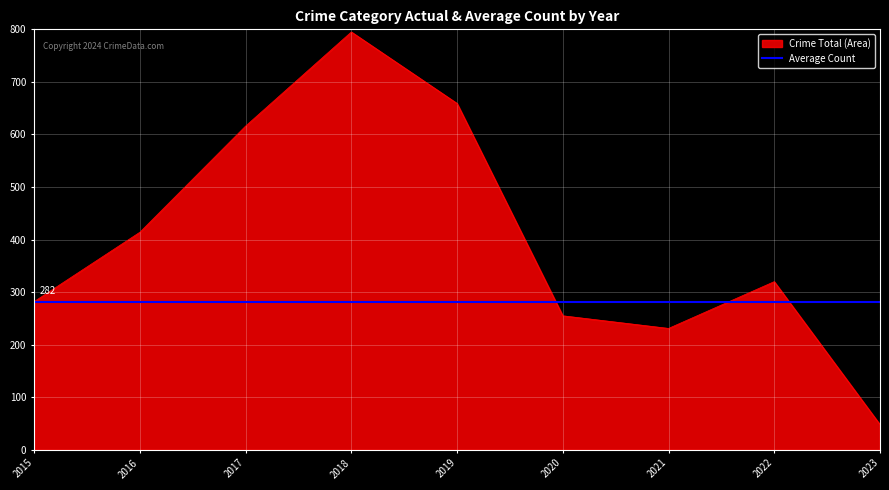

Which has a higher value, 2017 or 2023?

2017